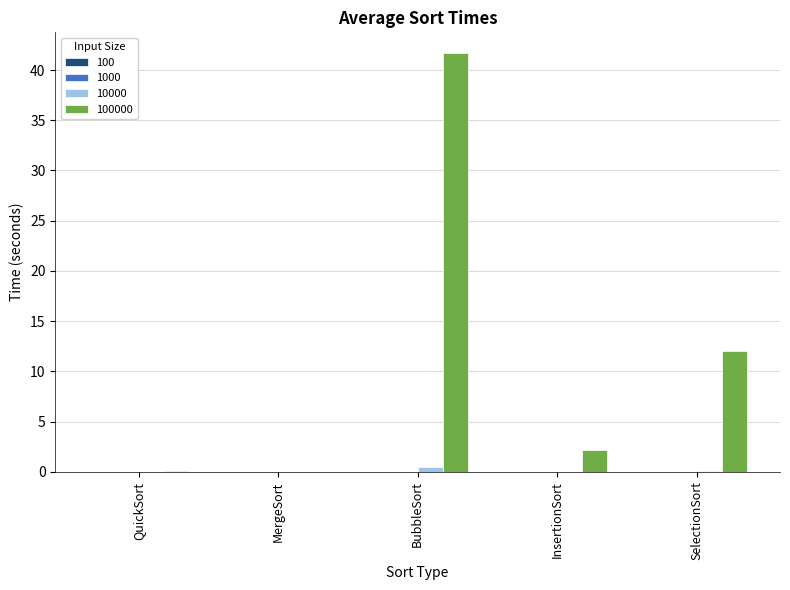

What is the maximum value shown in the chart?

41.7